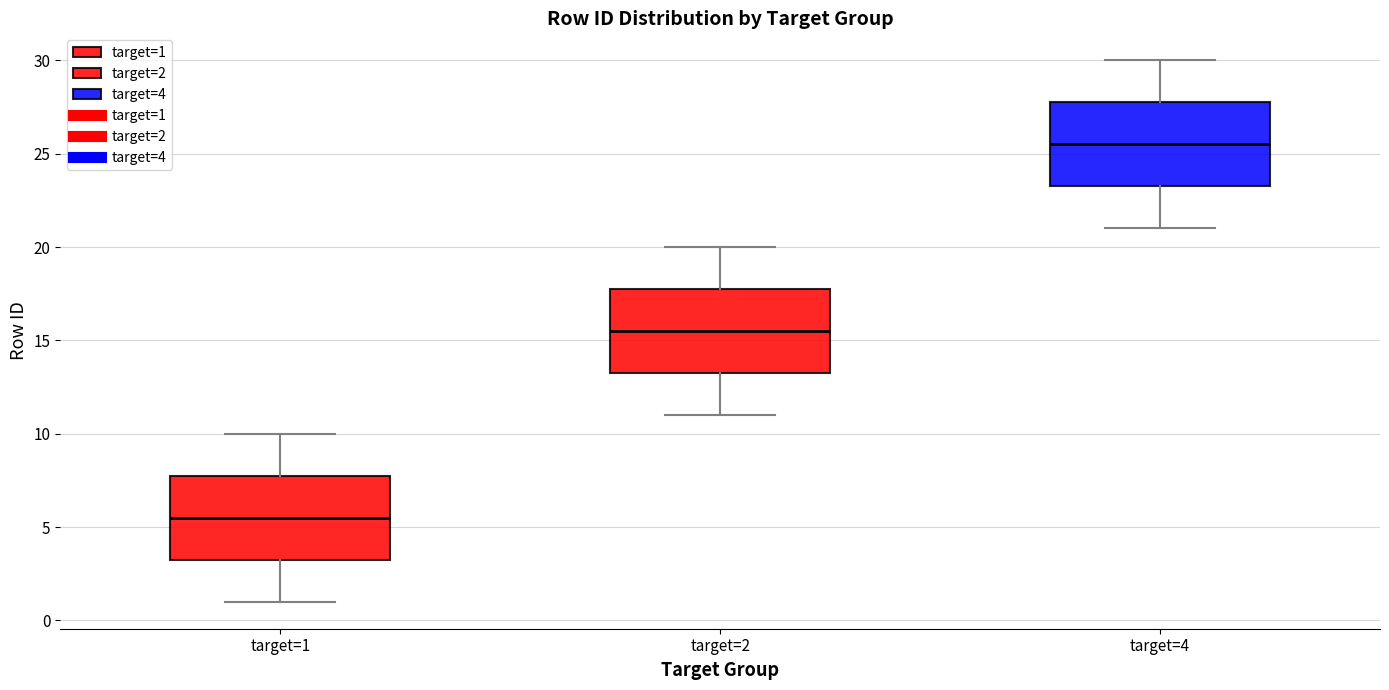

Reading left to right, read every box against the y-axis: the position of its median line, the range the box covers, and the ends of its whiskers. The values are not printed on the chart, so give them approximately, as read against the axis.

target=1: median 5.5, box 3.5 to 8.0, whiskers 1.0 to 10.0
target=2: median 15.5, box 13.5 to 18.0, whiskers 11.0 to 20.0
target=4: median 25.5, box 23.5 to 28.0, whiskers 21.0 to 30.0